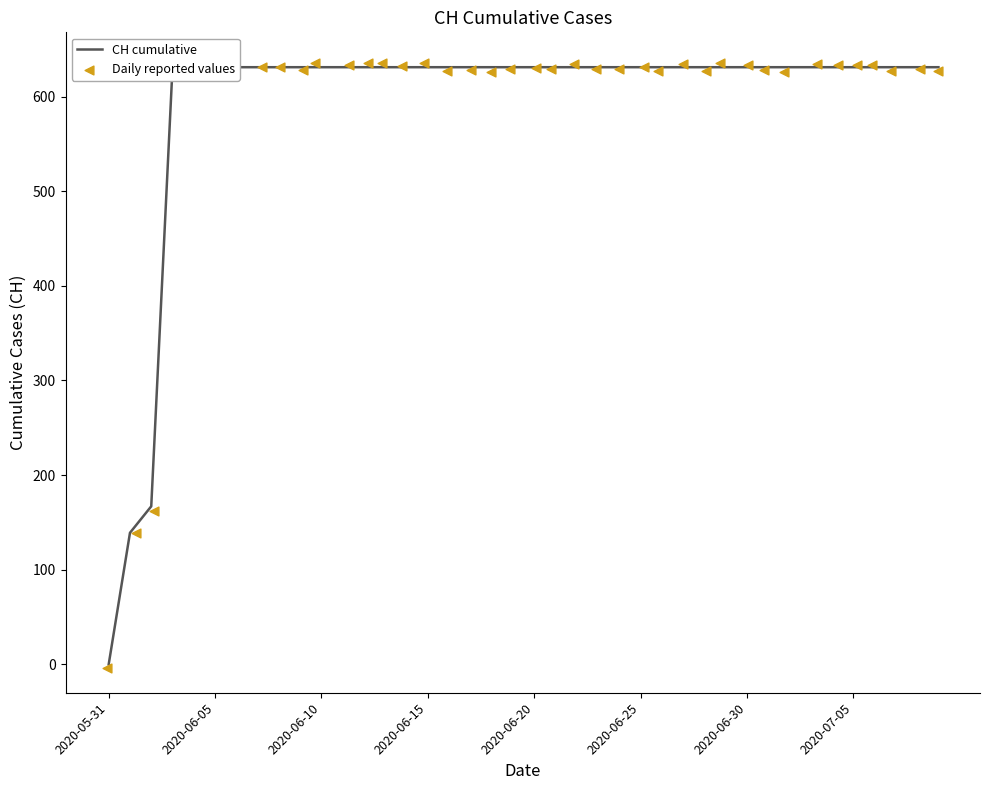

Is the value of Daily reported values at 2020-07-05 greater than the value of CH cumulative at 29?

Yes